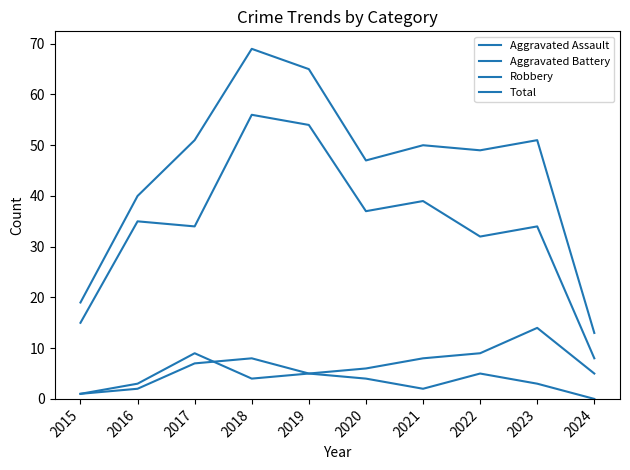

List the labels in order of Aggravated Assault value, largest first.

2018, 2017, 2019, 2022, 2020, 2023, 2016, 2021, 2015, 2024